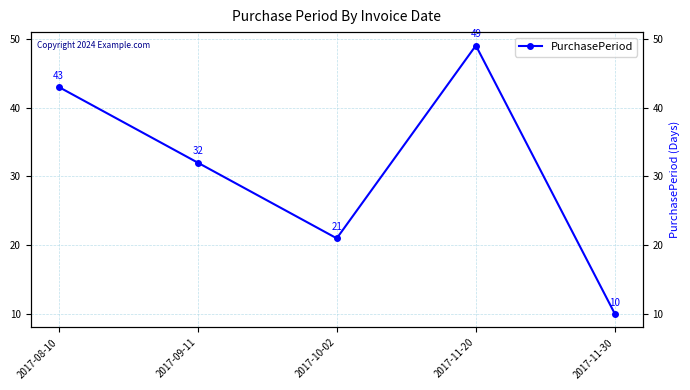

Reading left to right, list all the values displayed in this chart.

43	32	21	49	10